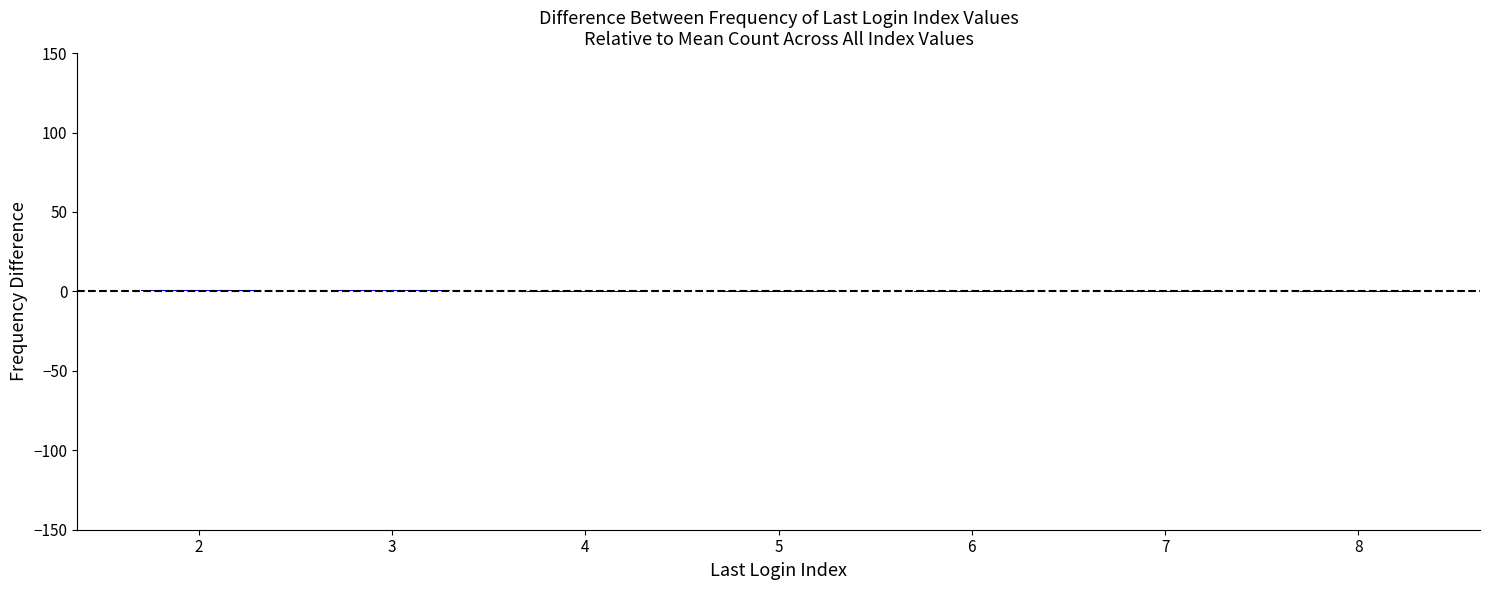

At which category does the chart reach its minimum across all series?

4